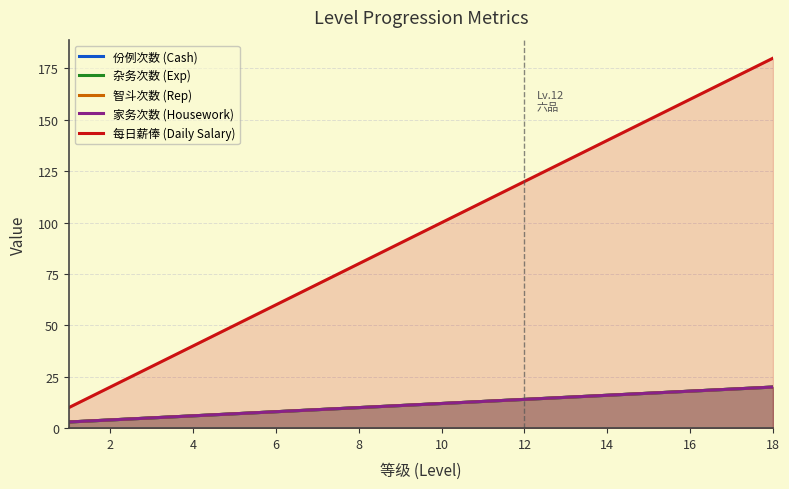

What is the sum of the exp_num values at 10 and 12?

26